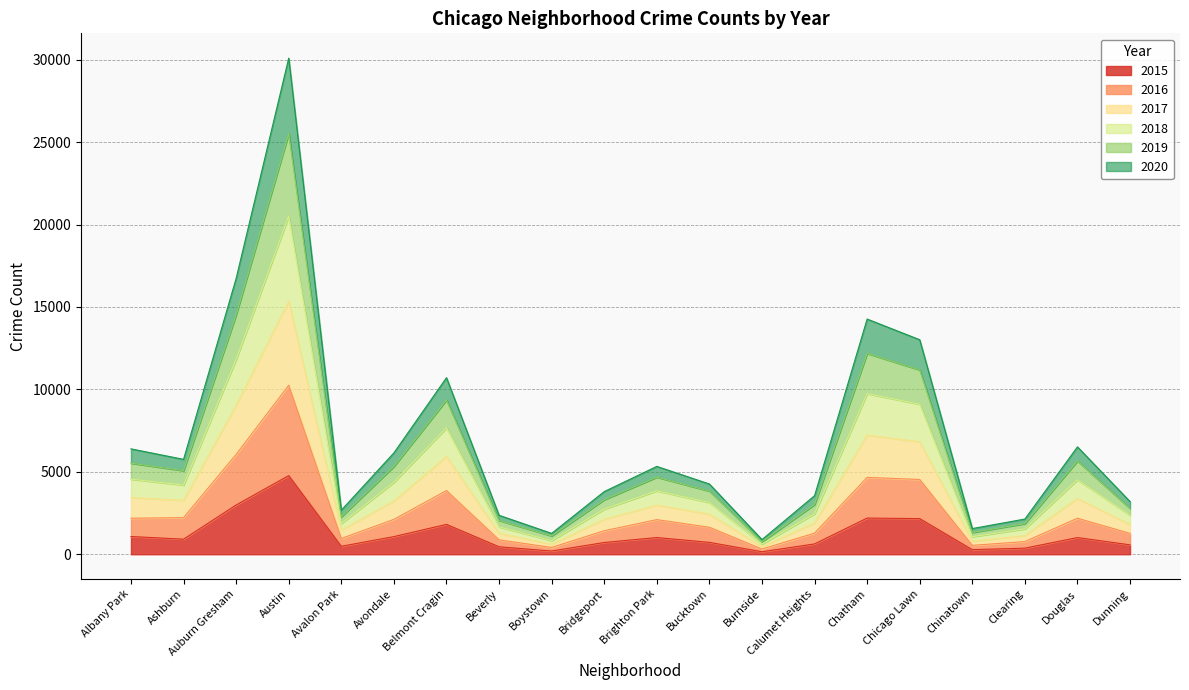

How many lines are shown in the chart?

6